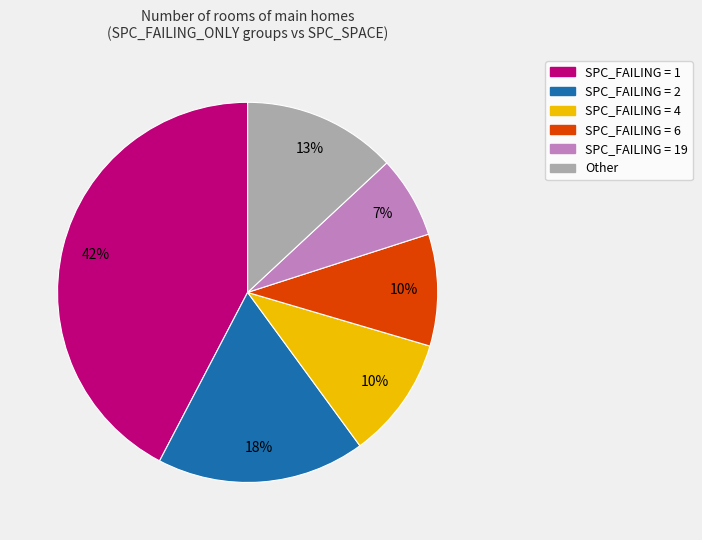

Is there any slice that represents more than half of the pie?

No